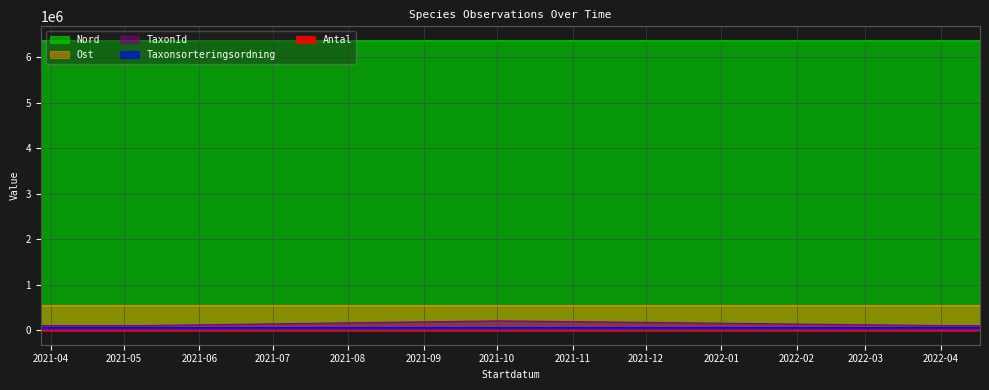

What is the spread (max minus min) of values at 2021-05-08?

6354632